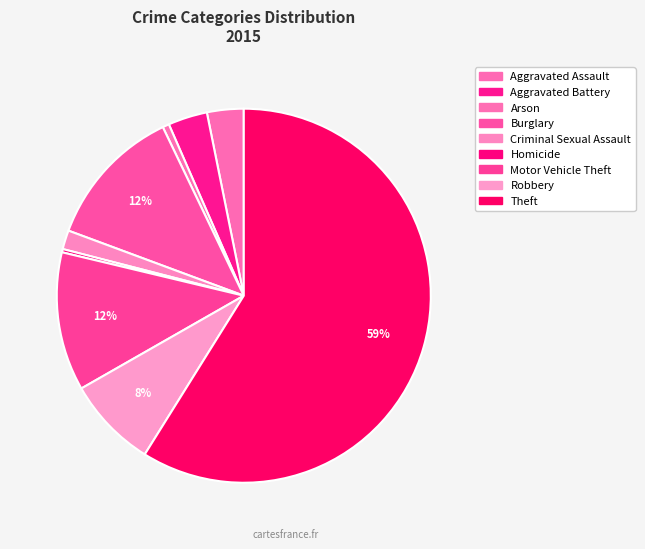

Count the number of slices in the pie.

9